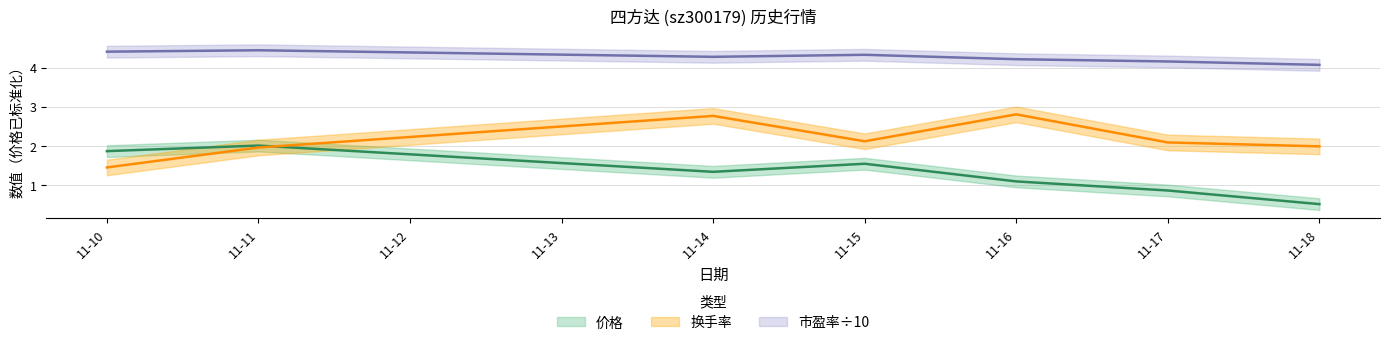

Where is 换手率 nearest to the value 2?

11-18